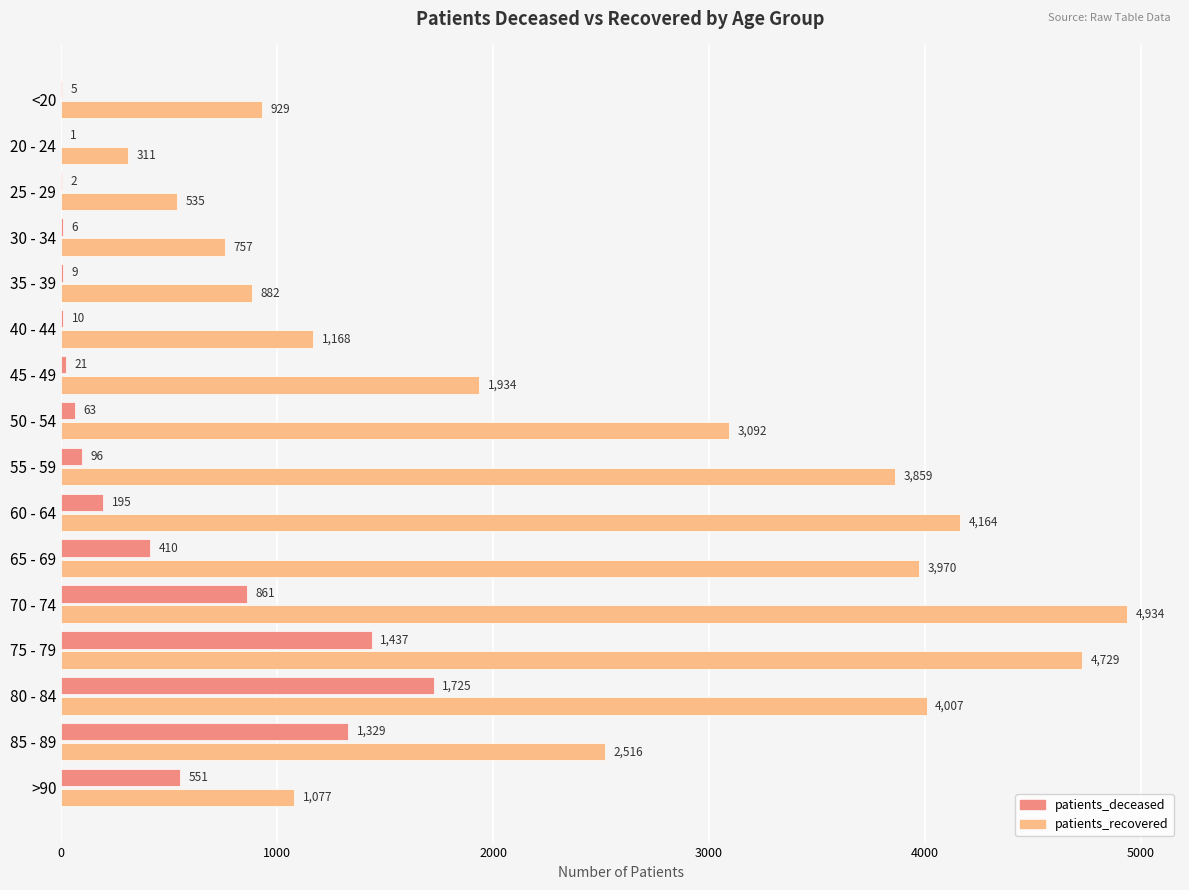

What is the sum of the patients_recovered values at 70 - 74 and 60 - 64?

9098